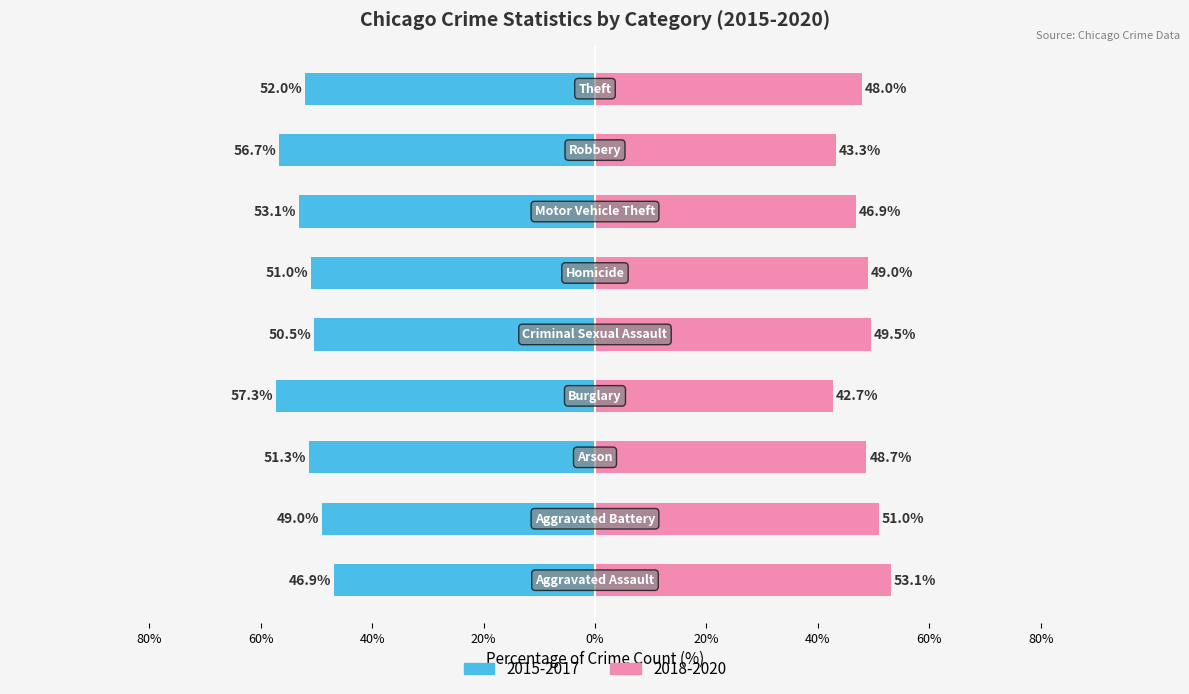

How many series are shown in this chart?

2